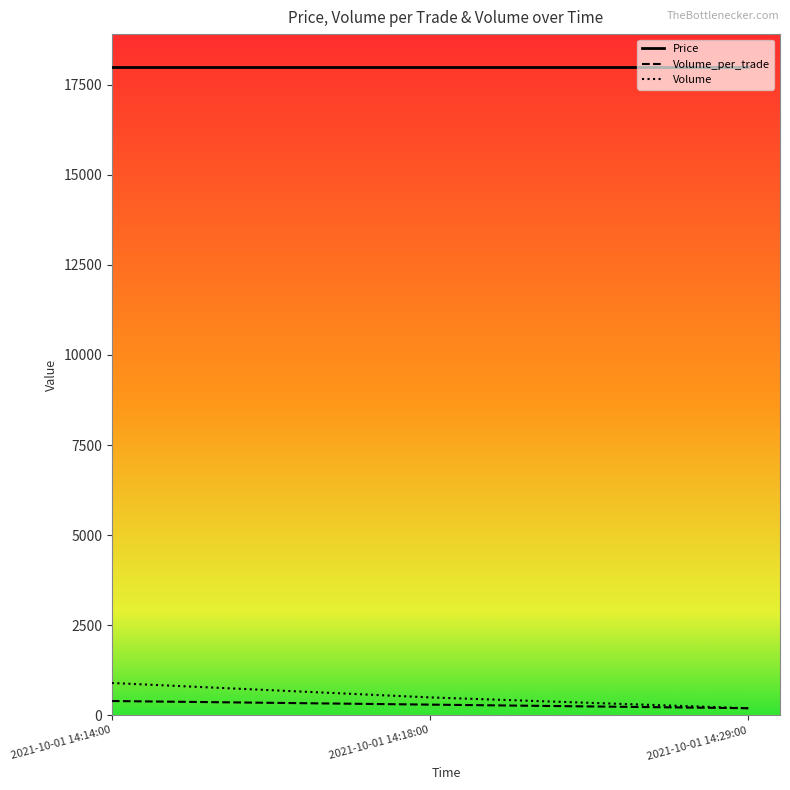

Reading left to right, list all the values displayed in this chart.

Price: 2021-10-01 14:14:00=18000	2021-10-01 14:18:00=18000	2021-10-01 14:29:00=18000
Volume_per_trade: 2021-10-01 14:14:00=400	2021-10-01 14:18:00=300	2021-10-01 14:29:00=200
Volume: 2021-10-01 14:14:00=900	2021-10-01 14:18:00=500	2021-10-01 14:29:00=200